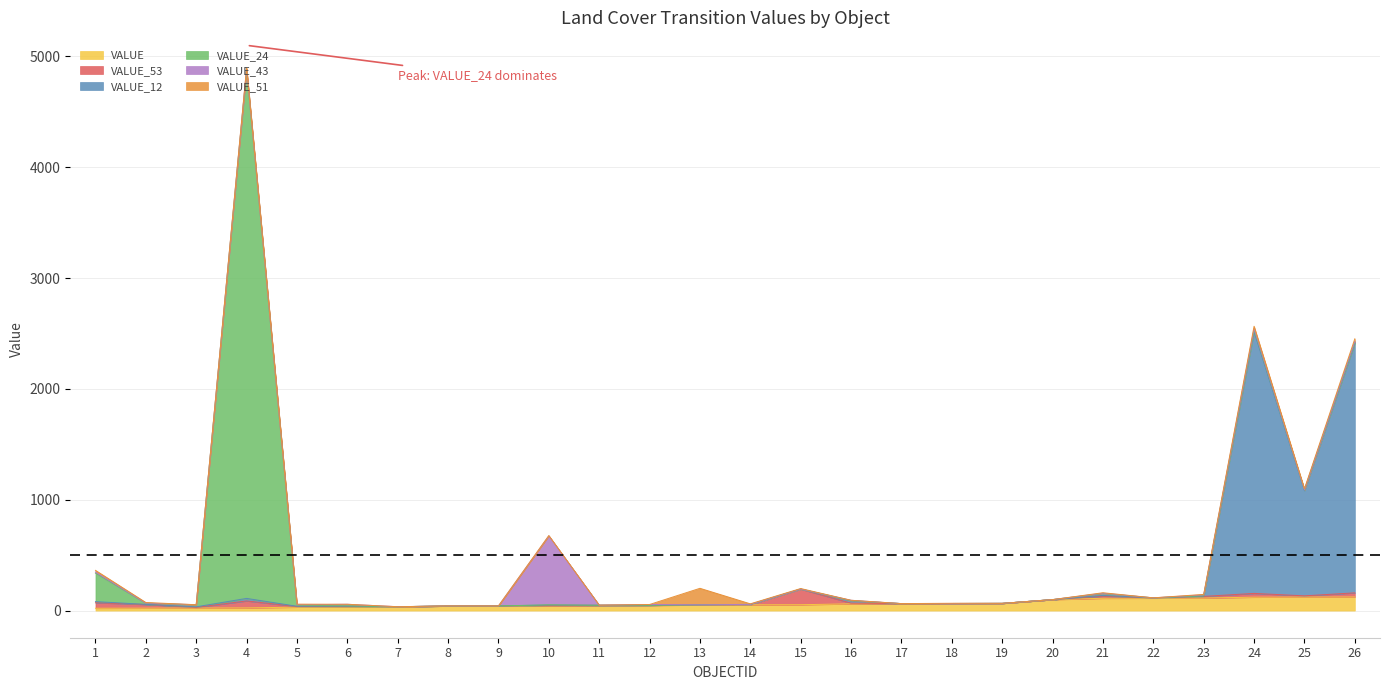

List the series in order of their peak value, lowest first.

VALUE, VALUE_53, VALUE_51, VALUE_43, VALUE_12, VALUE_24